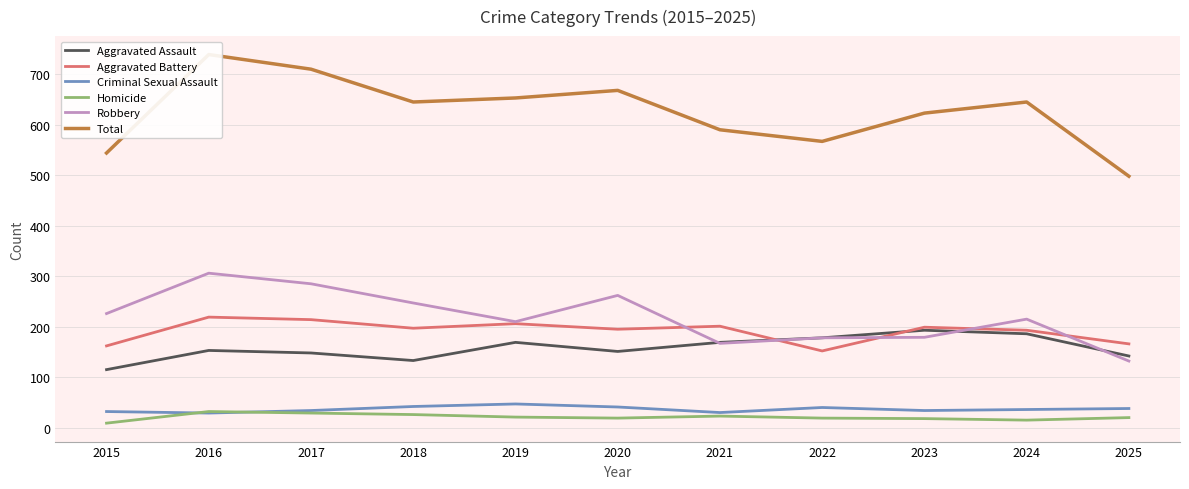

How many interior local valleys does the Total series have?

2